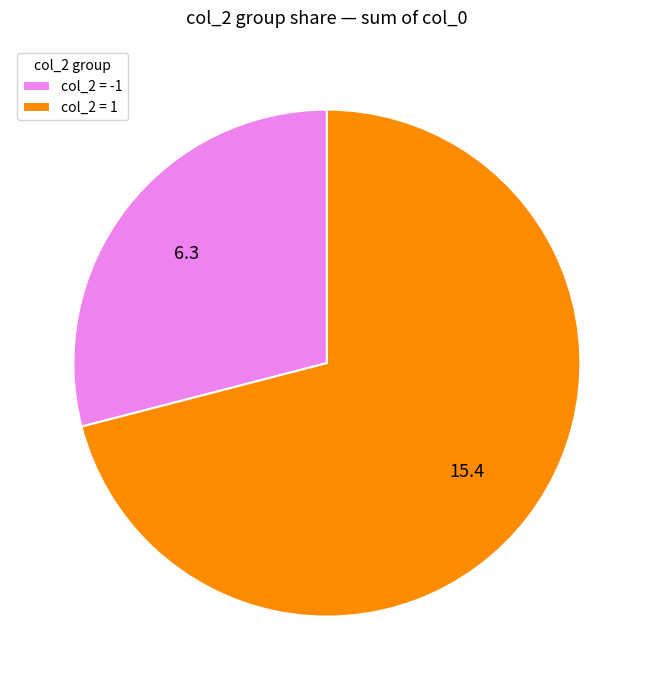

What is the largest slice in the pie chart?

col_2 = 1